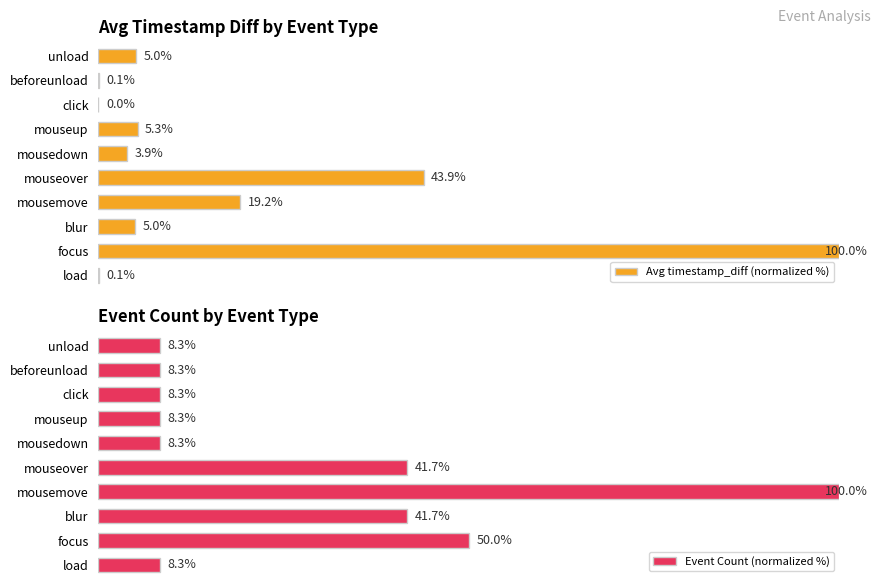

At which label is Event Count (normalized %) closest to 54?

focus